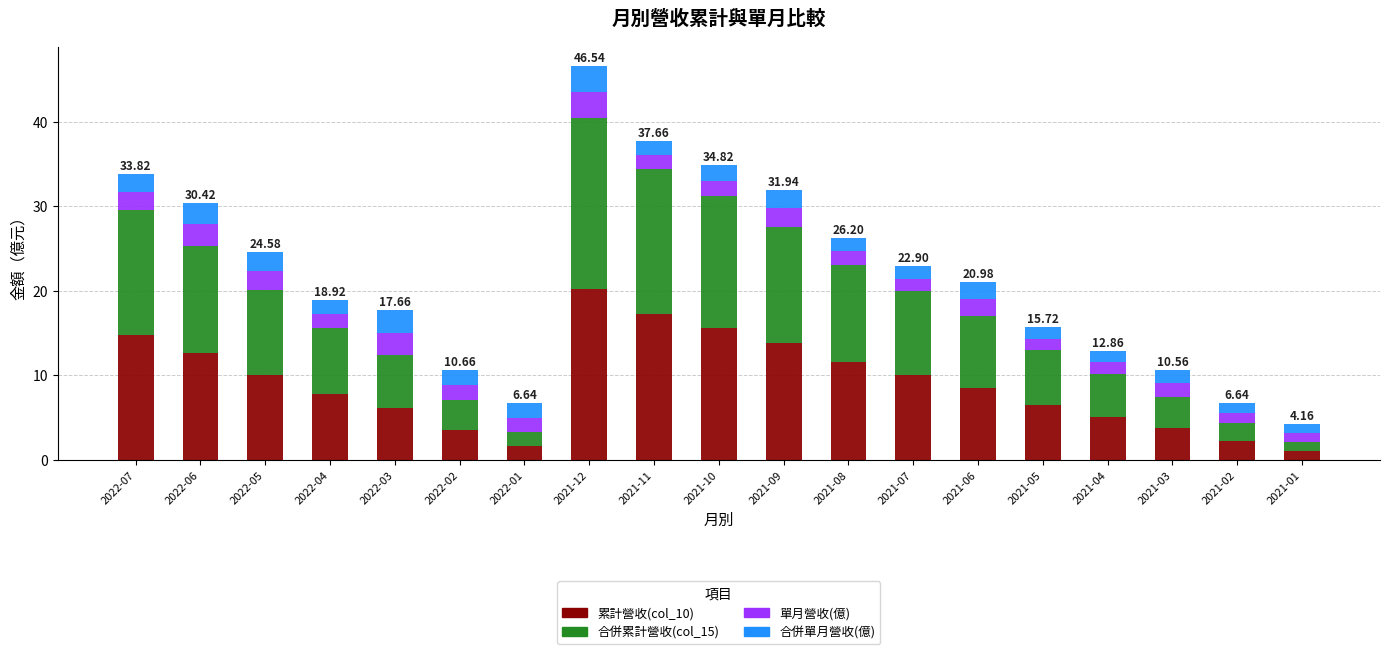

What is the total value across all series at 2022-07?

33.8